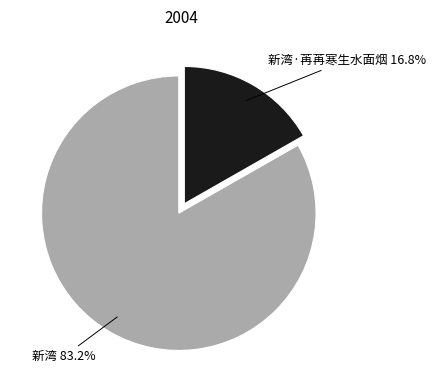

Is there any slice that represents more than half of the pie?

Yes